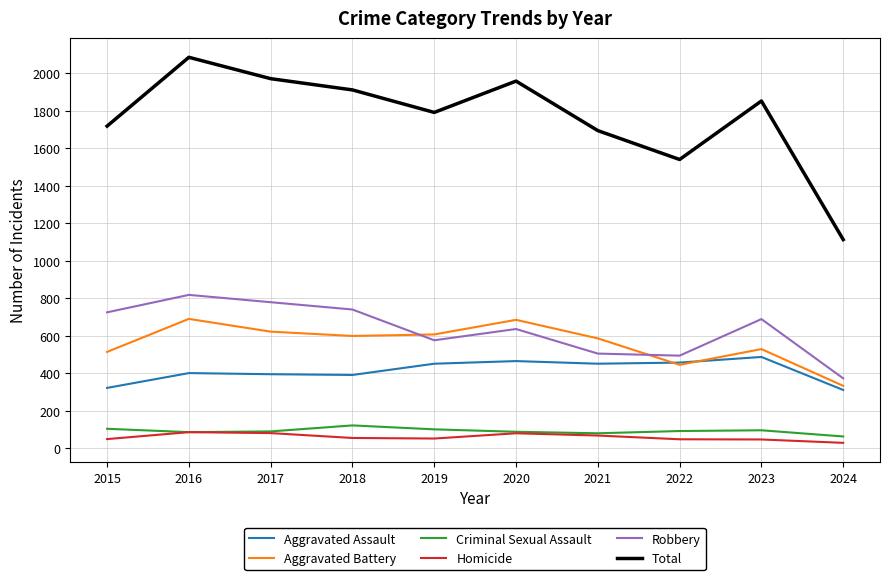

True or false: Aggravated Battery has a value of 325 at 2021.

False